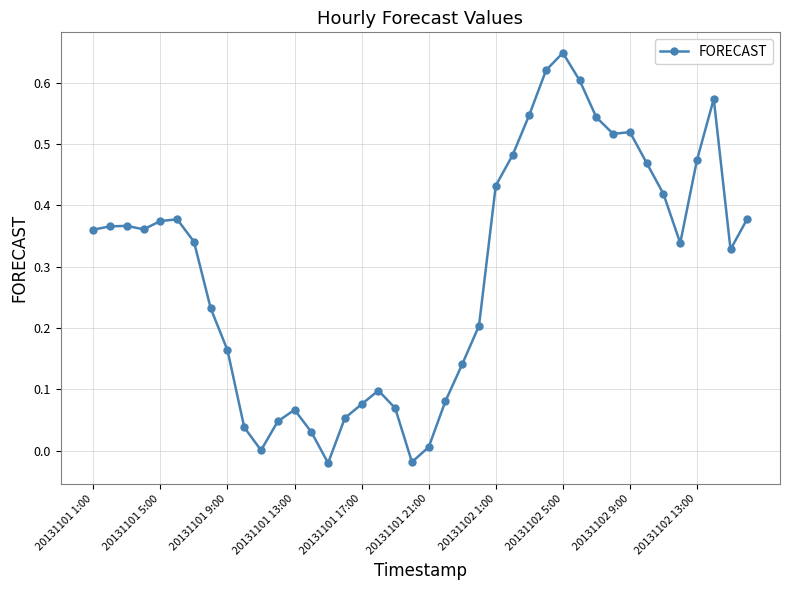

What is the difference between the maximum and second lowest values?

0.7